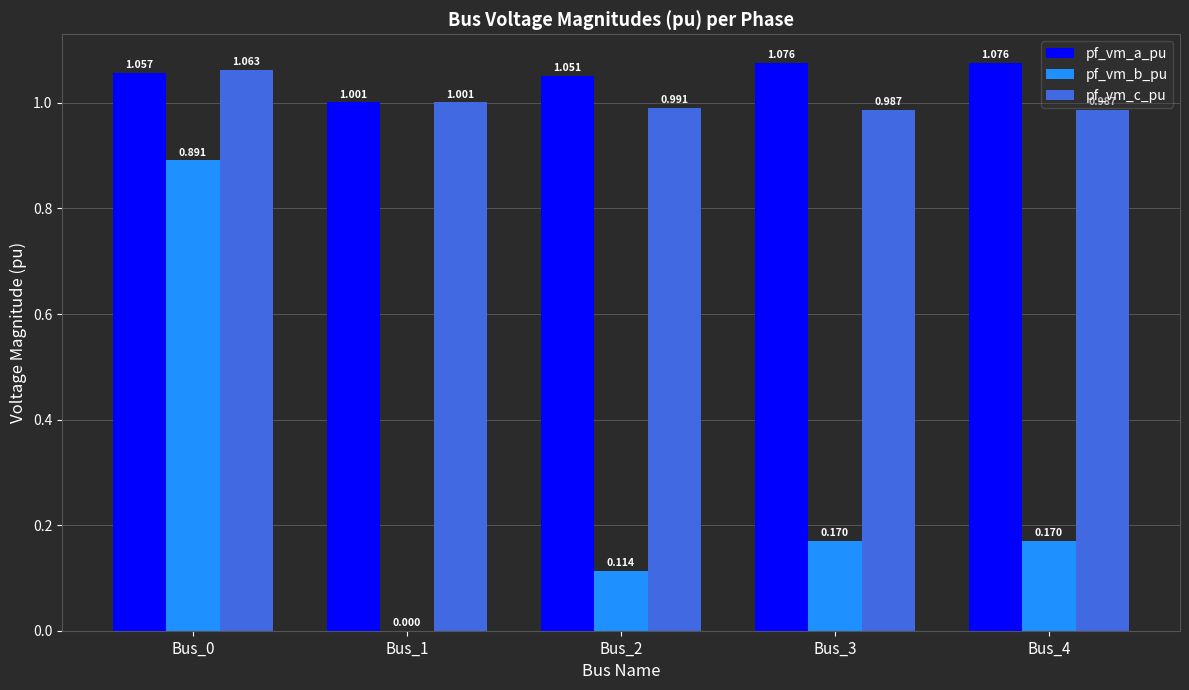

Where is pf_vm_a_pu nearest to the value 1?

Bus_1